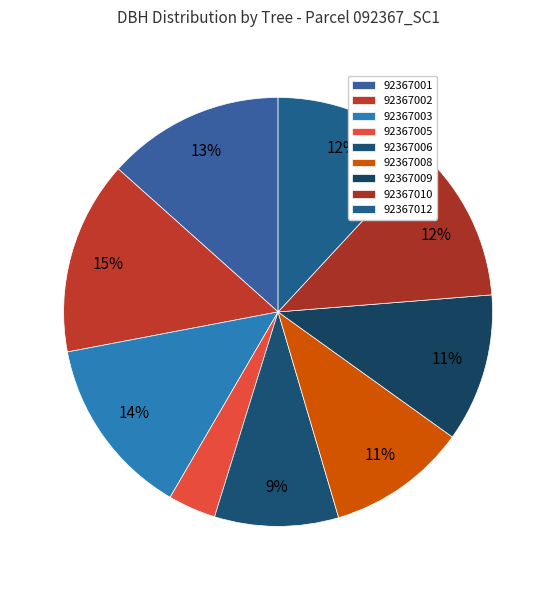

Is there a majority slice in this chart?

No